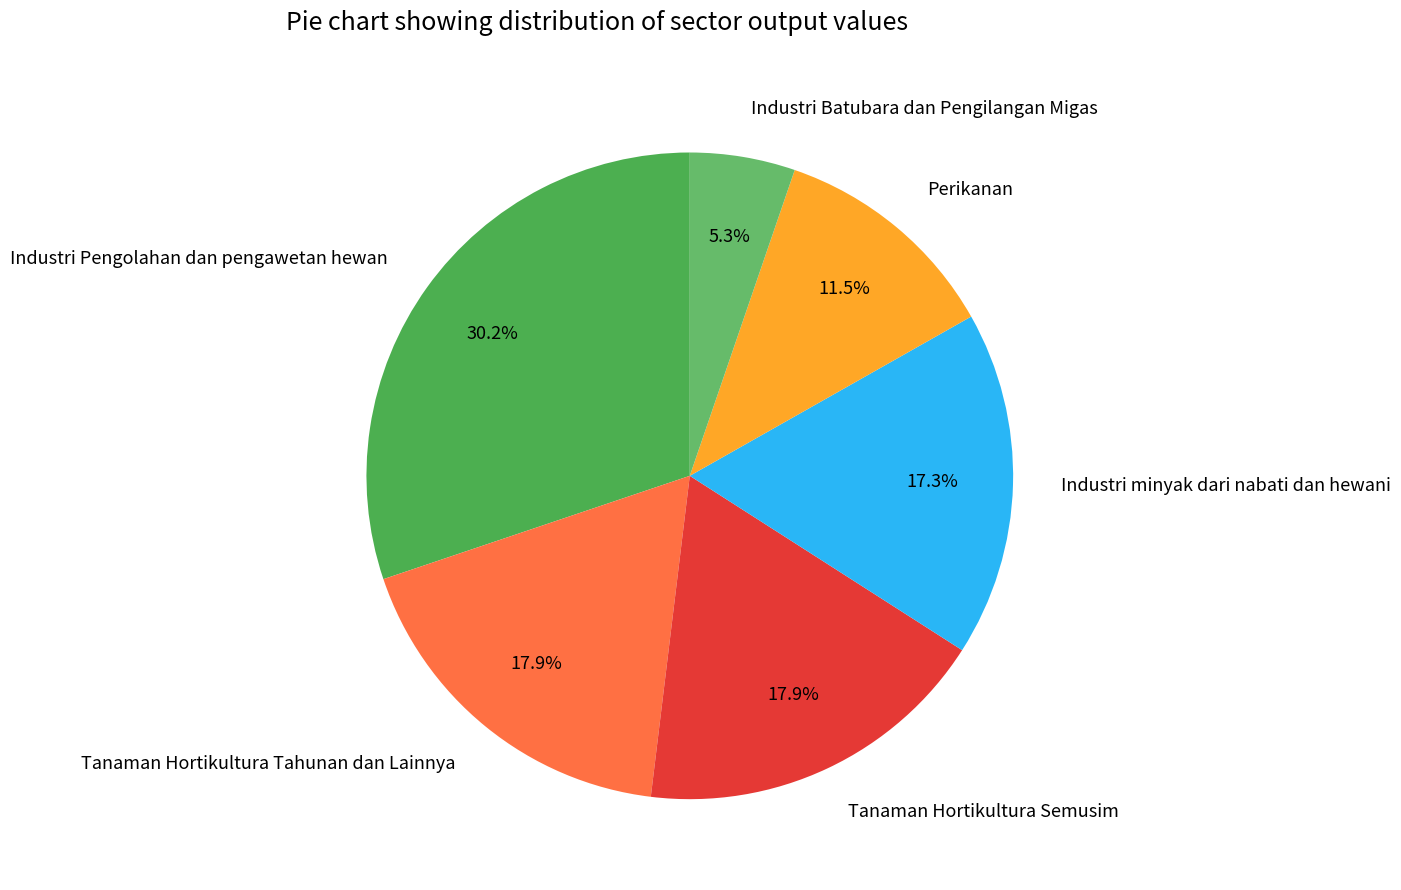

What percentage is NOT represented by Tanaman Hortikultura Tahunan dan Lainnya?

82.1%